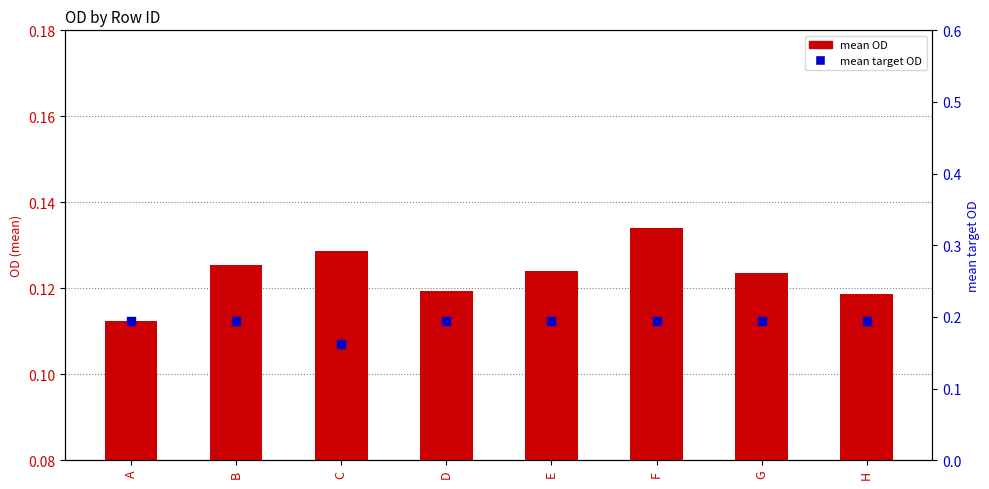

Is the value of mean OD at G greater than the value of mean target OD at A?

No